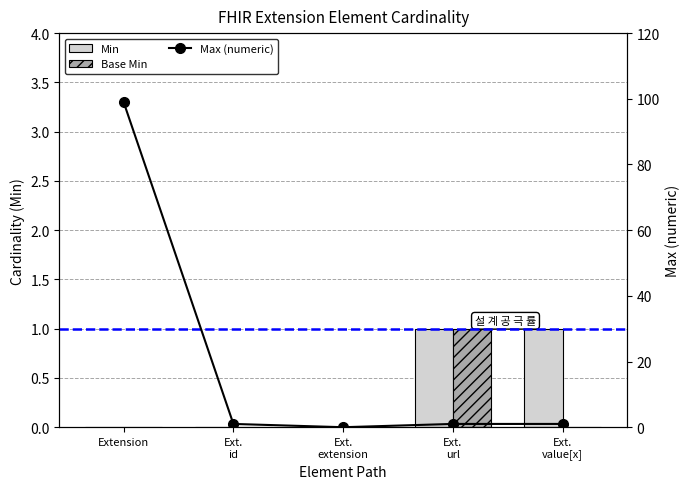

Which series has the largest total across all categories?

Max (numeric)